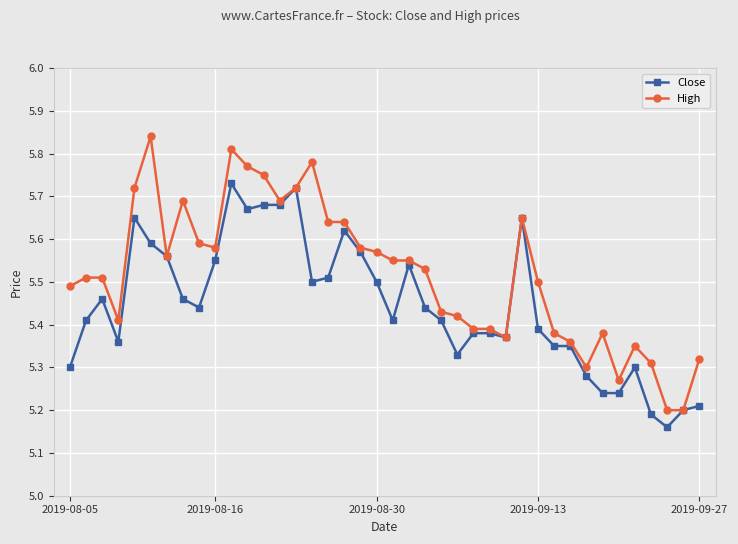

Which series has the largest total across all categories?

High